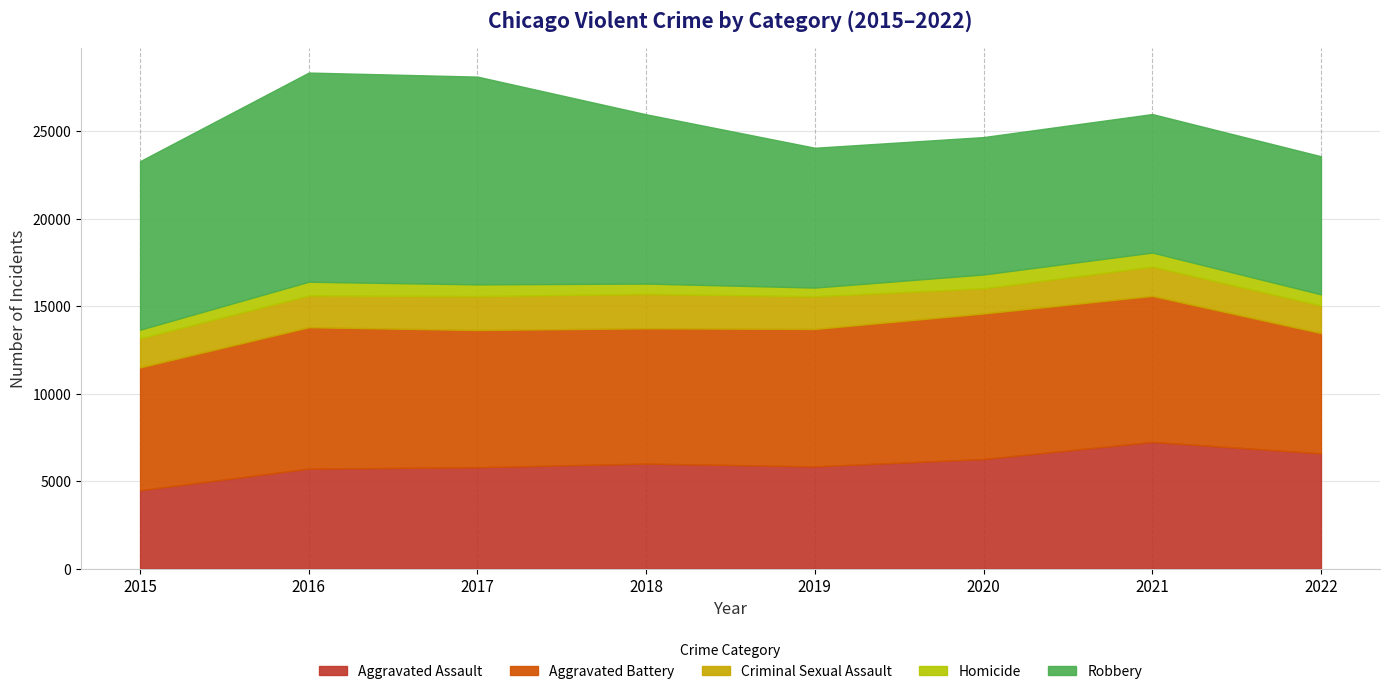

What value does the Aggravated Assault series have at 2020?

6263